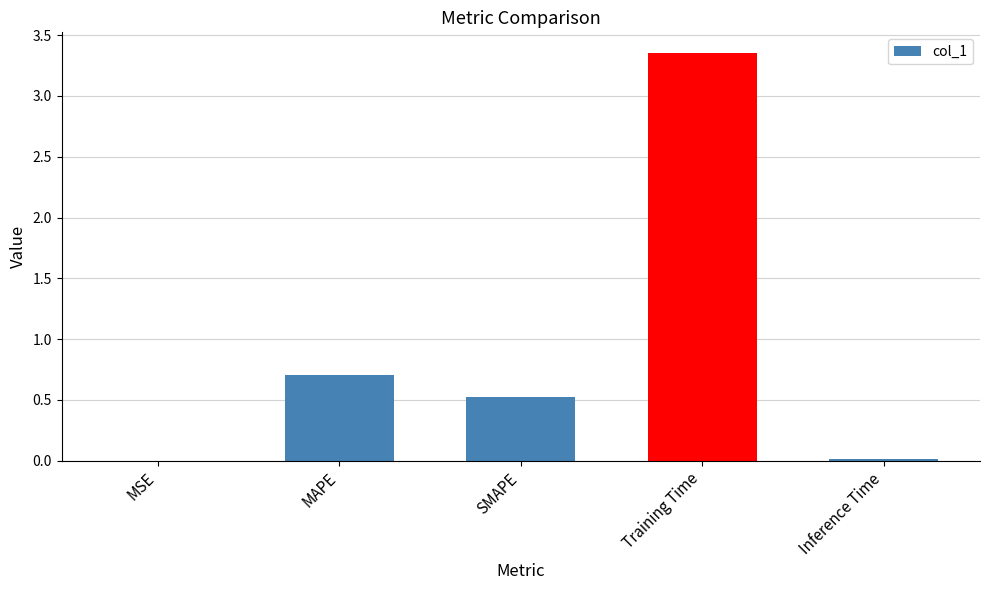

The chart shows a value of 0.9 at Training Time. True or false?

False